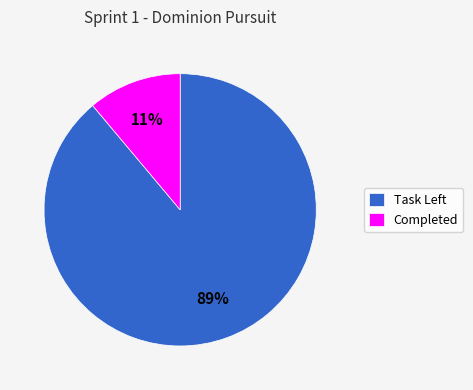

Rank the categories by value from highest to lowest.

Task Left, Completed